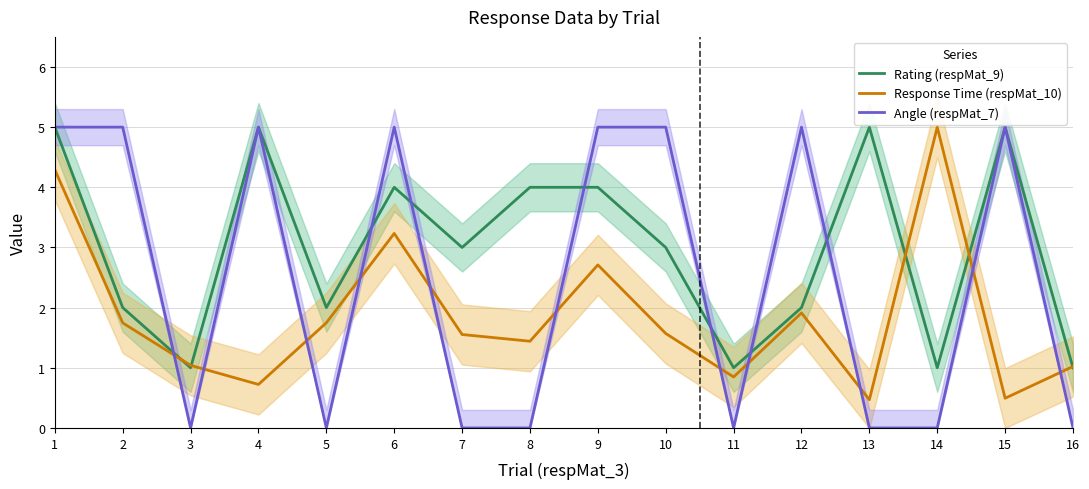

In Rating (respMat_9), how many points are lower than both neighbors (excluding endpoints)?

5